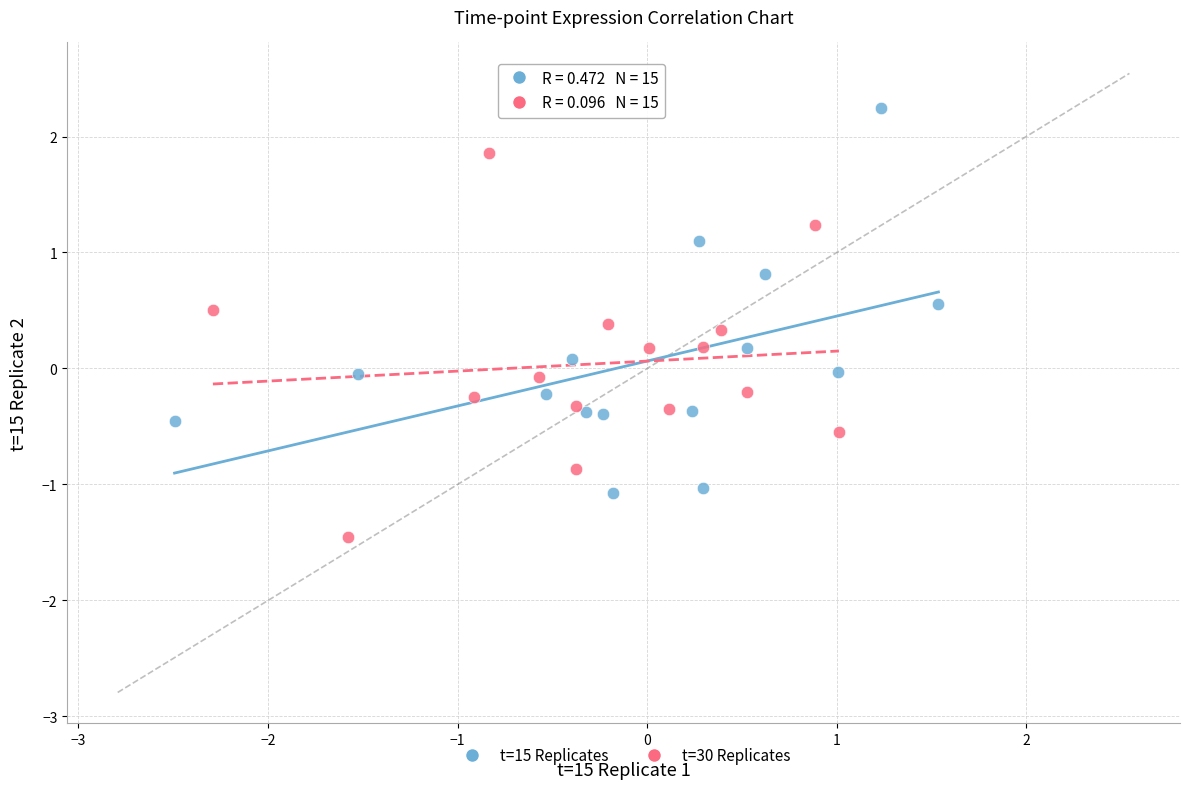

Which series reaches the maximum Y coordinate?

t=15 Replicates